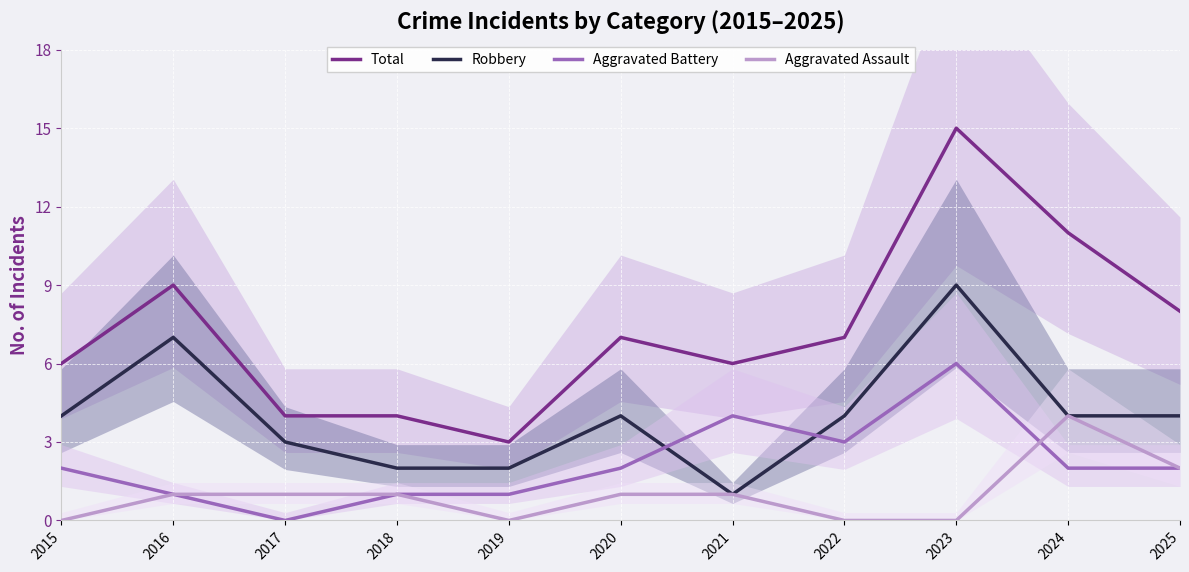

List the labels in order of Total value, smallest first.

2019, 2017, 2018, 2015, 2021, 2020, 2022, 2025, 2016, 2024, 2023